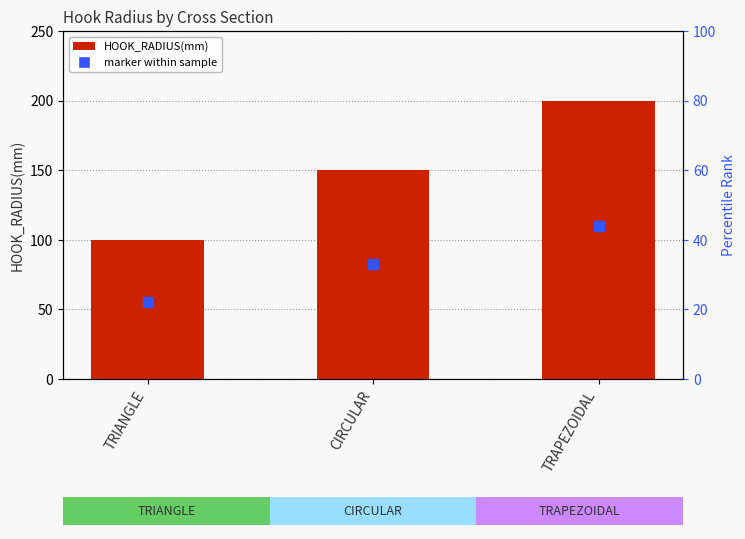

List the labels in order of value, smallest first.

TRIANGLE, CIRCULAR, TRAPEZOIDAL